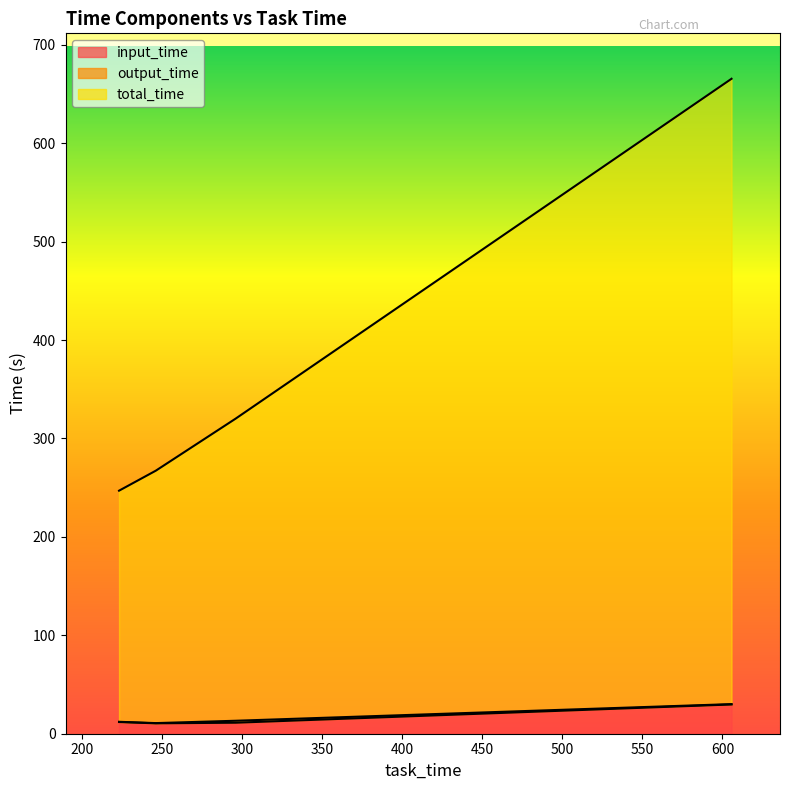

At which label is total_time closest to 456?

295.7764